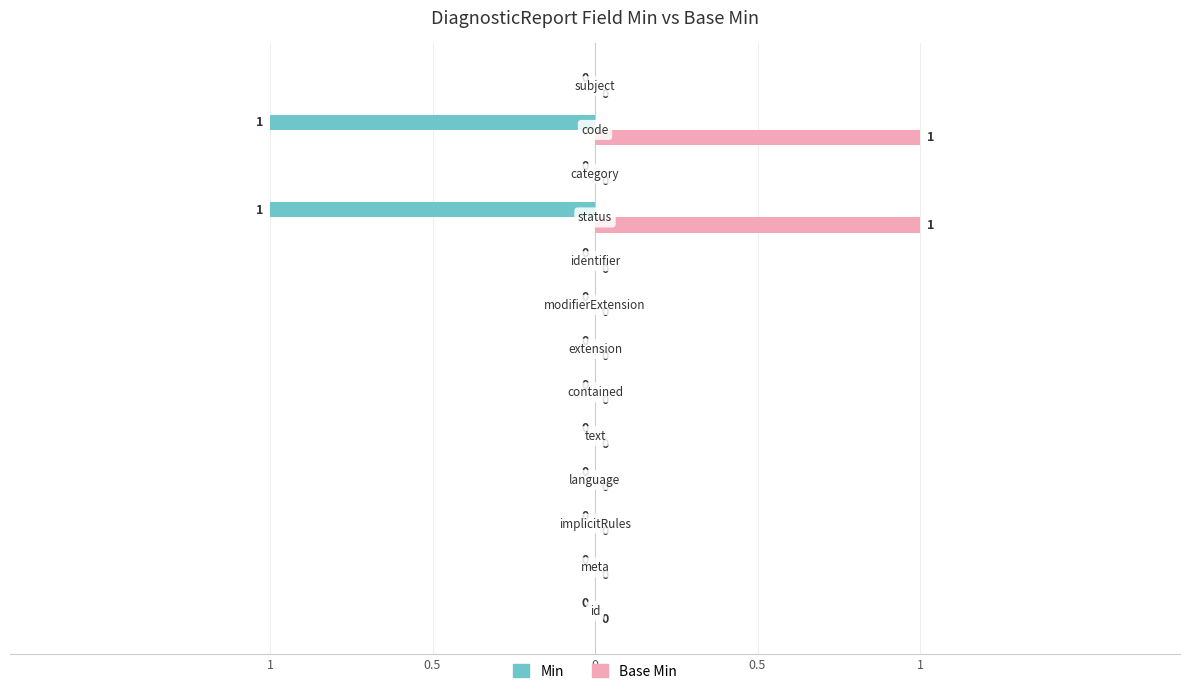

List the series in order of their peak value, lowest first.

Min, Base Min